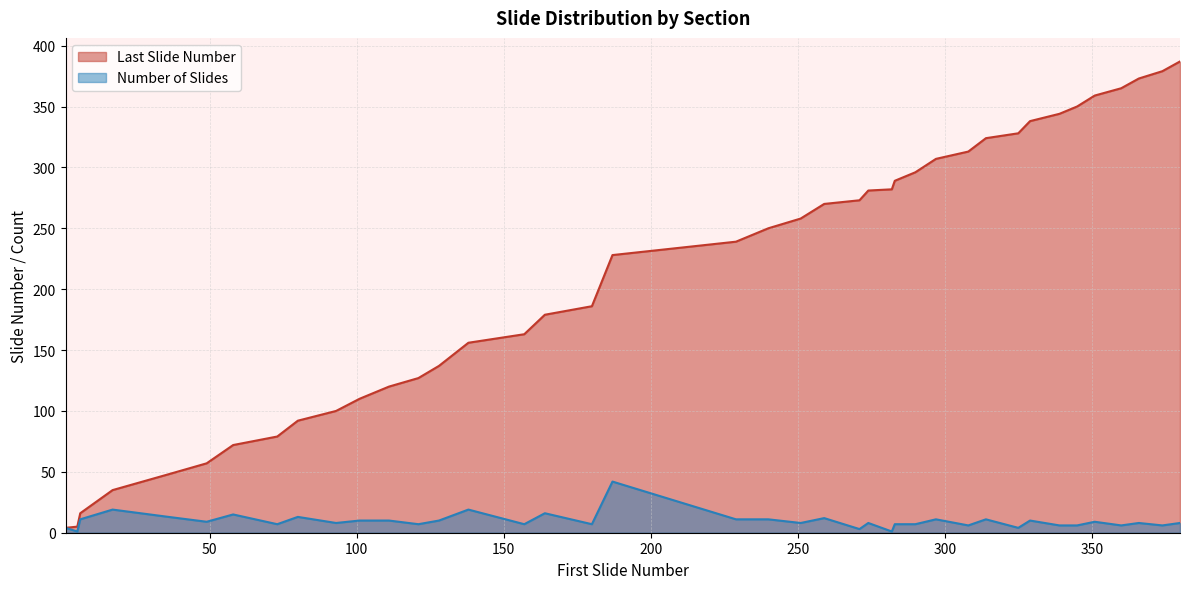

Reading left to right, what are all the values shown in this chart?

Last Slide Number: 4	5	16	35	48	57	72	79	92	100	110	120	127	137	156	163	179	186	228	239	250	258	270	273	281	282	289	296	307	313	324	328	338	344	350	359	365	373	379	387
Number of Slides: 4	1	11	19	13	9	15	7	13	8	10	10	7	10	19	7	16	7	42	11	11	8	12	3	8	1	7	7	11	6	11	4	10	6	6	9	6	8	6	8